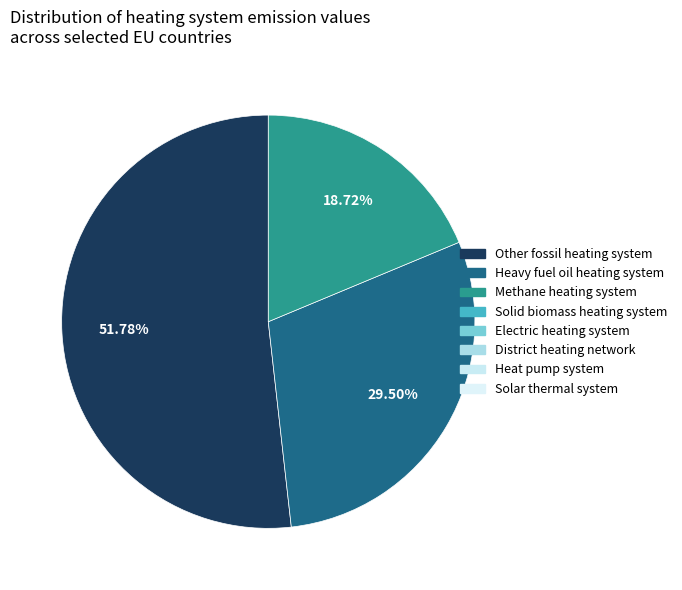

Does any single category account for the majority?

Yes